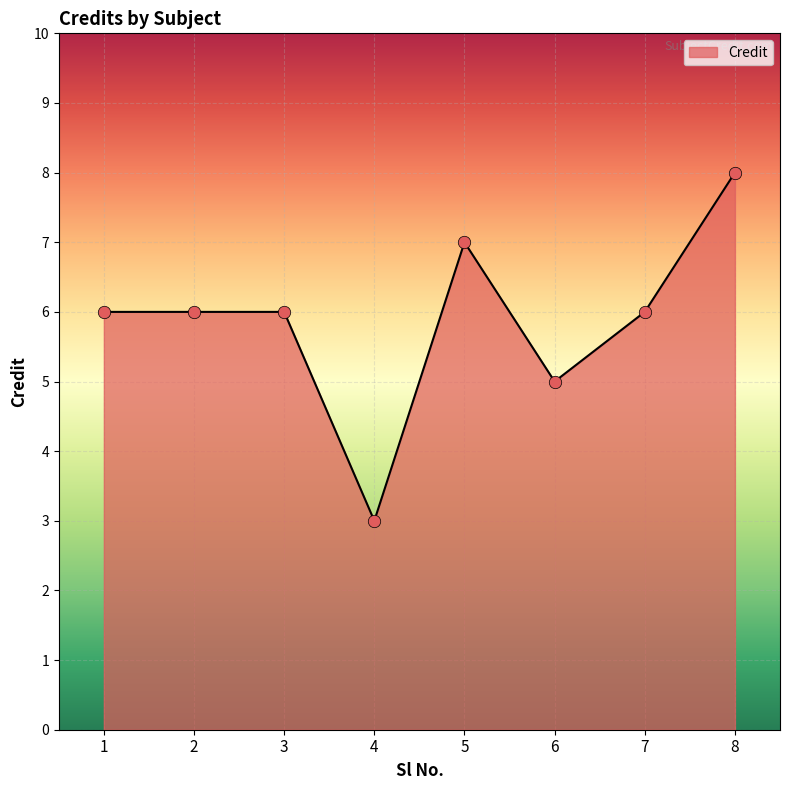

What is the change in value from 2 to 5?

+1